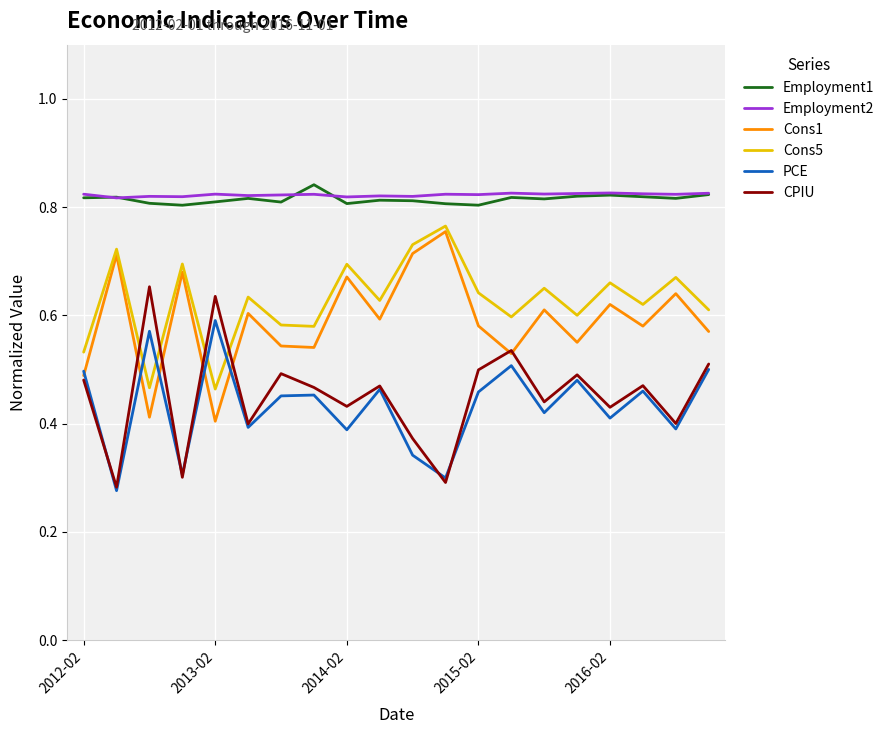

Count the number of categories in the chart.

20